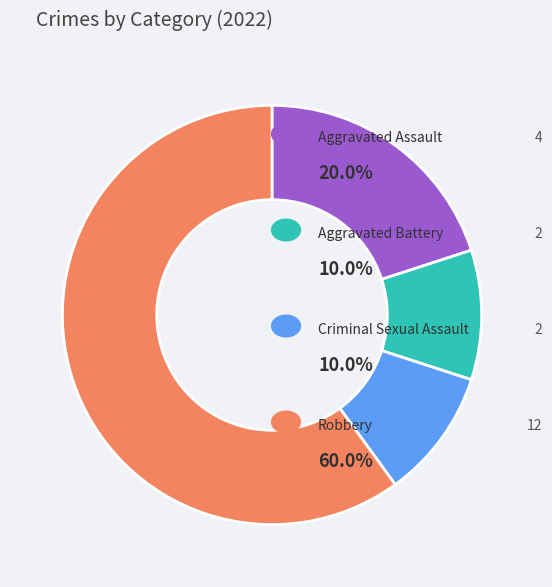

Is there a majority slice in this chart?

Yes